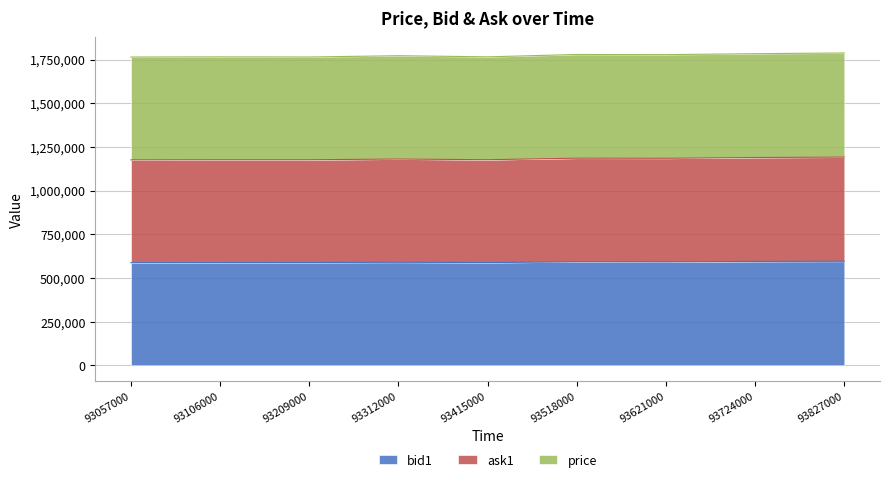

What is the minimum value for bid1?

587500